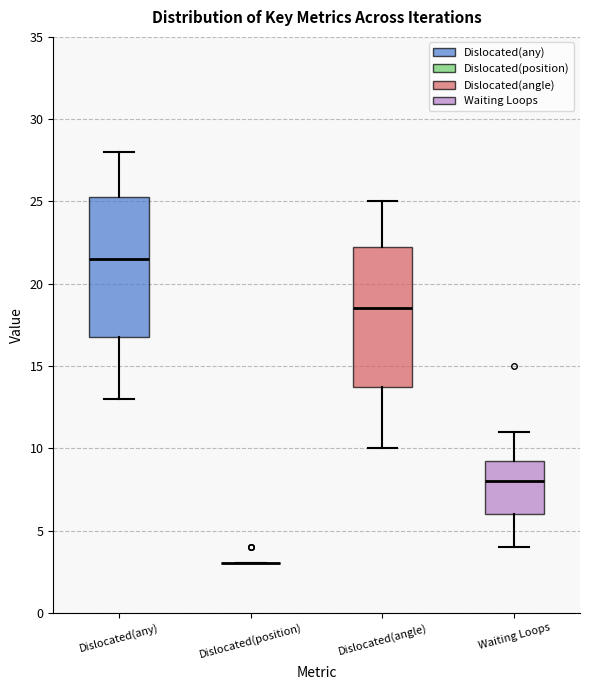

Where does the upper whisker of the box for Dislocated(any) end on the y-axis? The values are not printed on the chart, so give them approximately, as read against the axis.

28.0